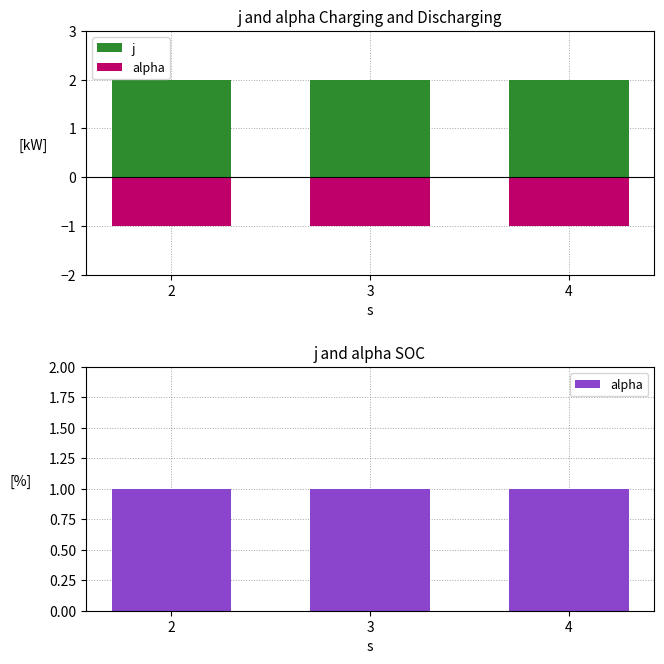

What is the greatest value displayed?

2